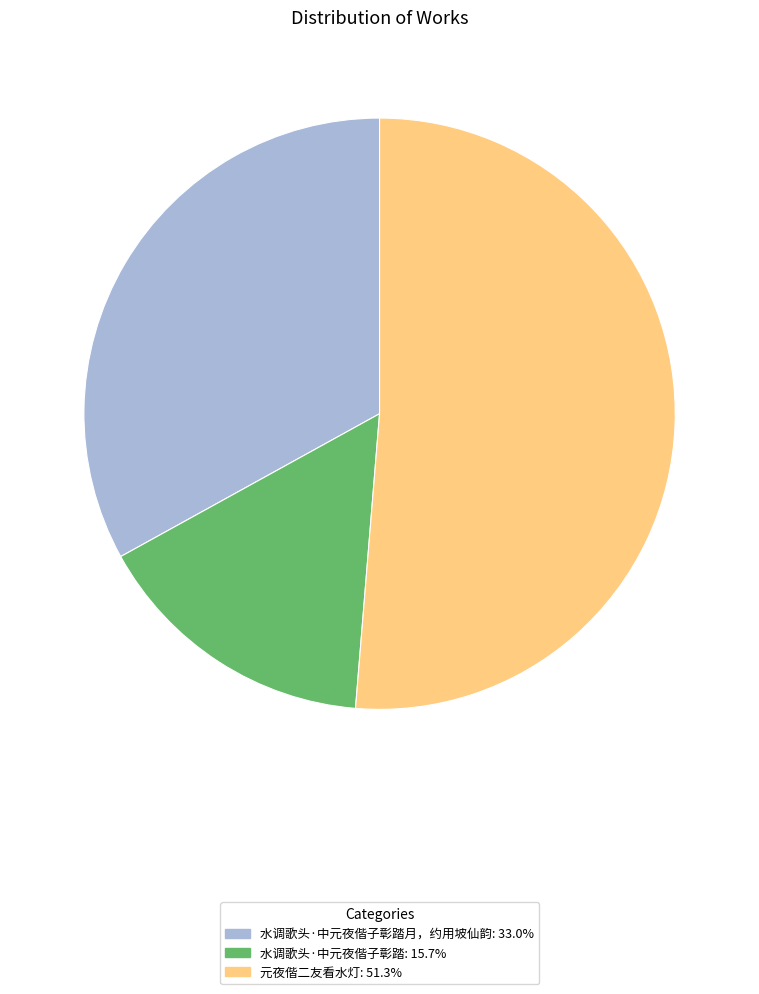

Does any single category account for the majority?

Yes